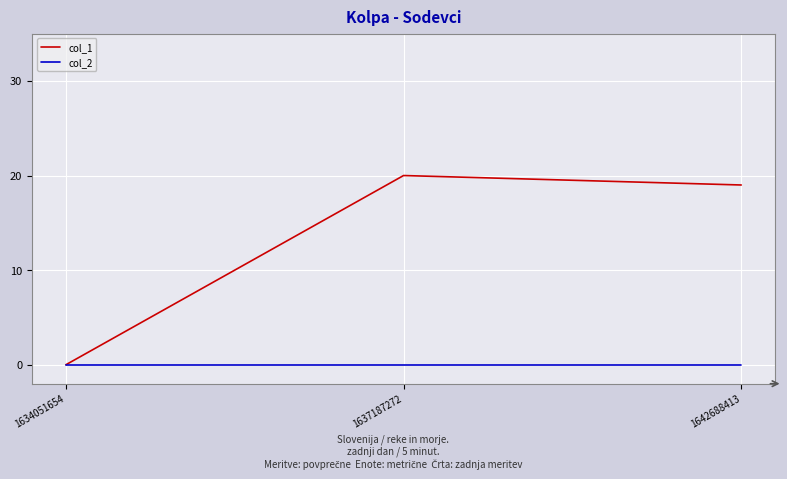

At how many categories does at least one series exceed 11?

2